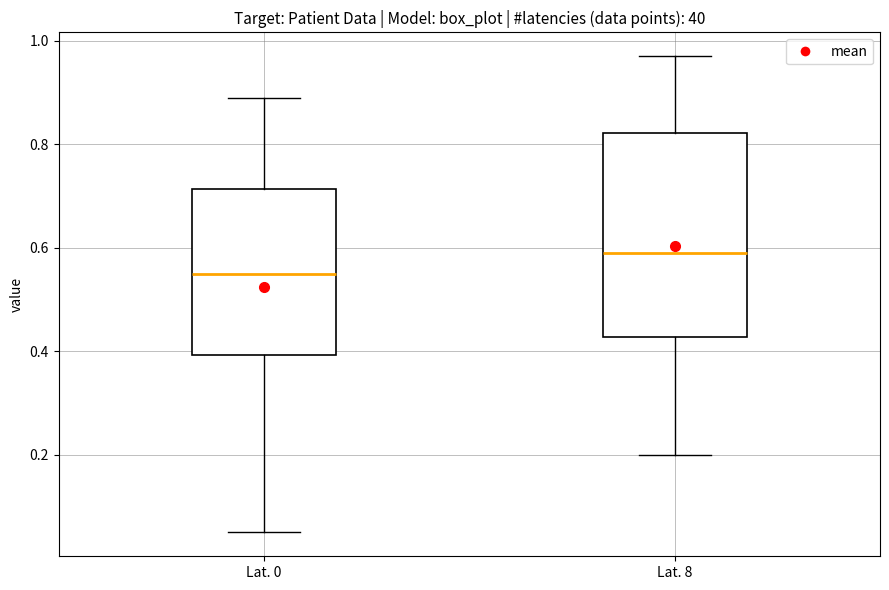

Comparing the boxes themselves (not the whiskers), which one is the tallest?

Lat. 8